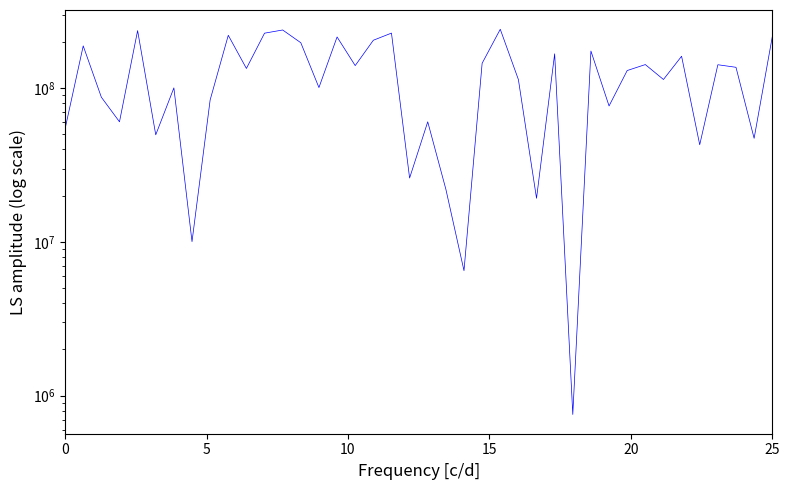

What is the smallest value displayed?

754984